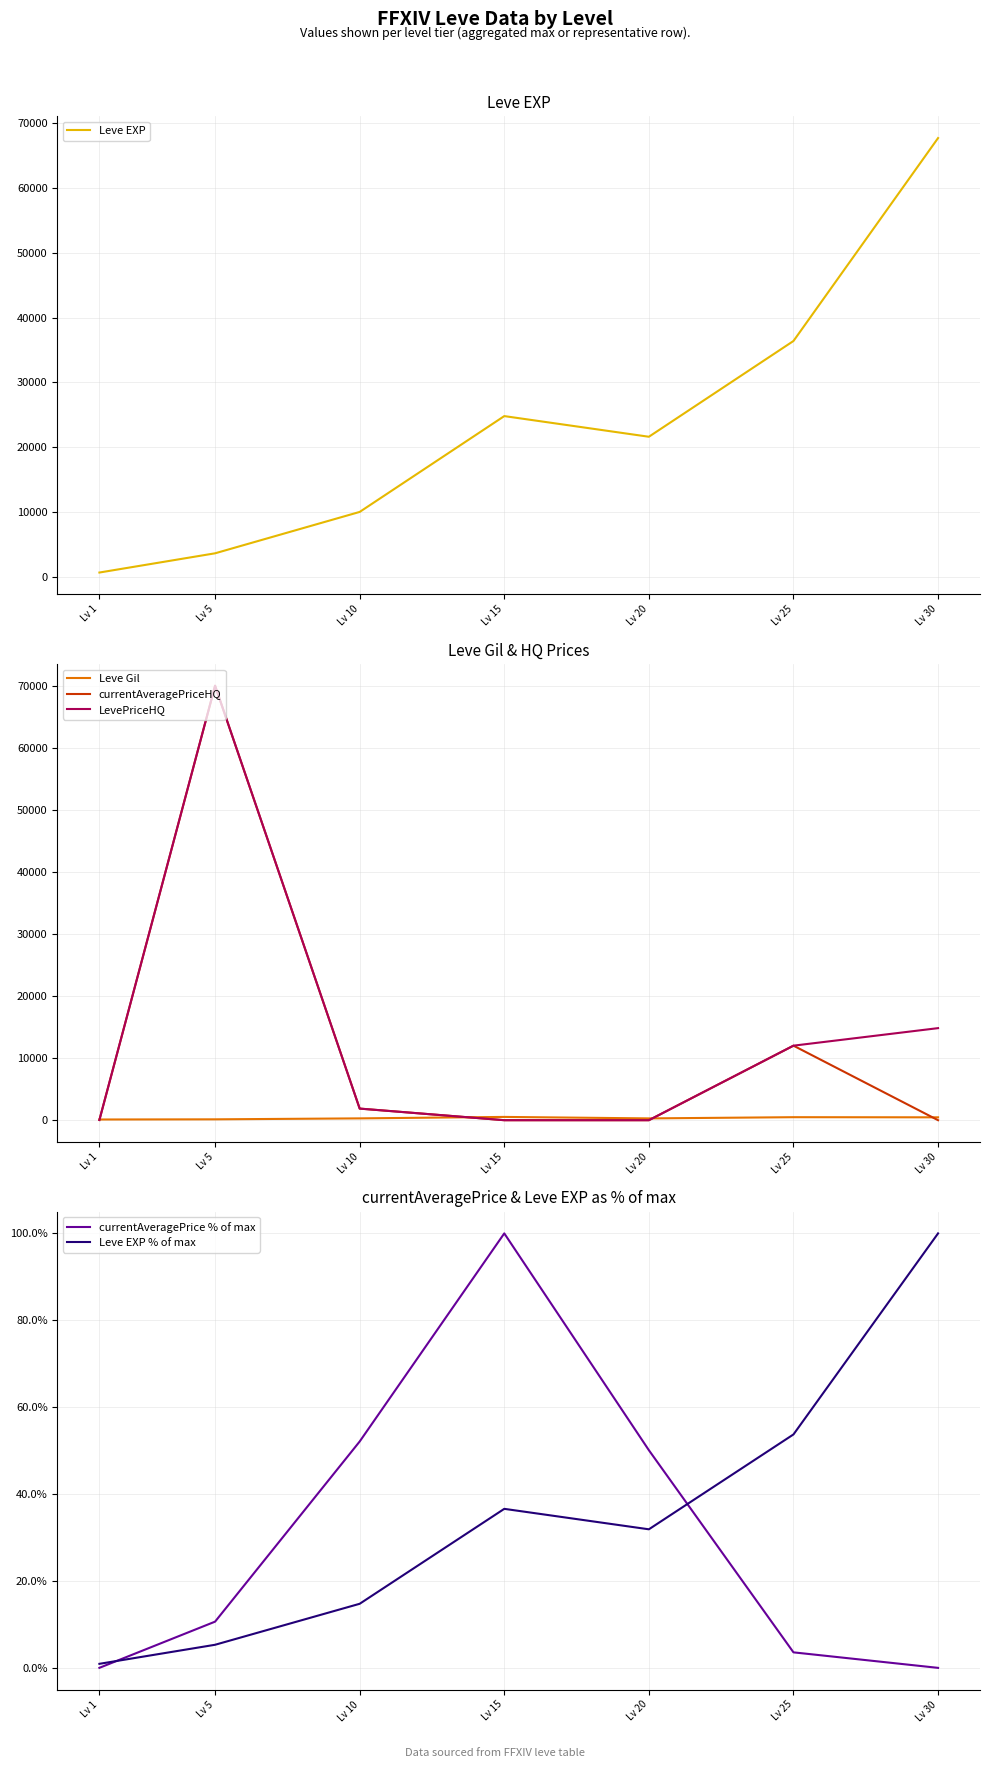

How many values in LevePriceHQ are above zero?

5